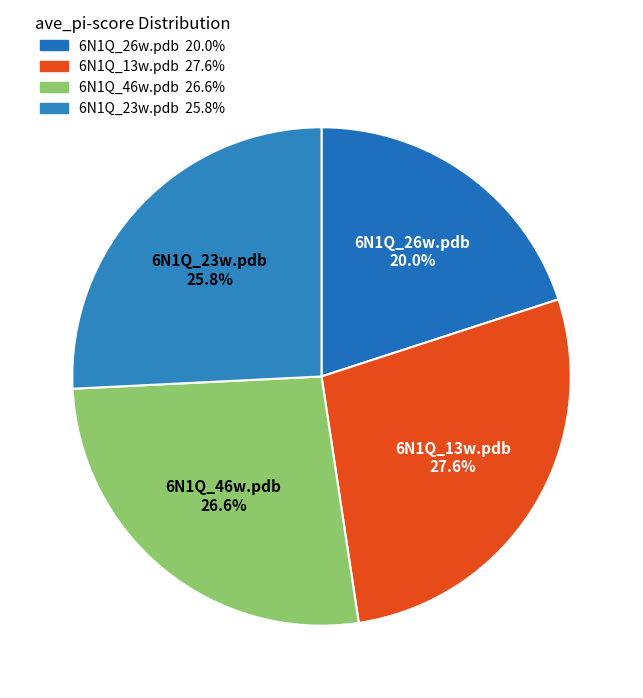

What percentage is the 6N1Q_13w.pdb slice, to the nearest percent?

28%